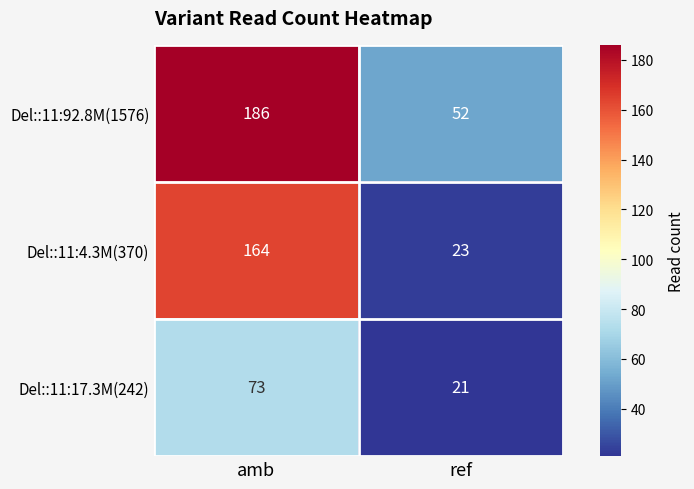

List the series in order of their peak value, lowest first.

Del::11:17.3M(242), Del::11:4.3M(370), Del::11:92.8M(1576)